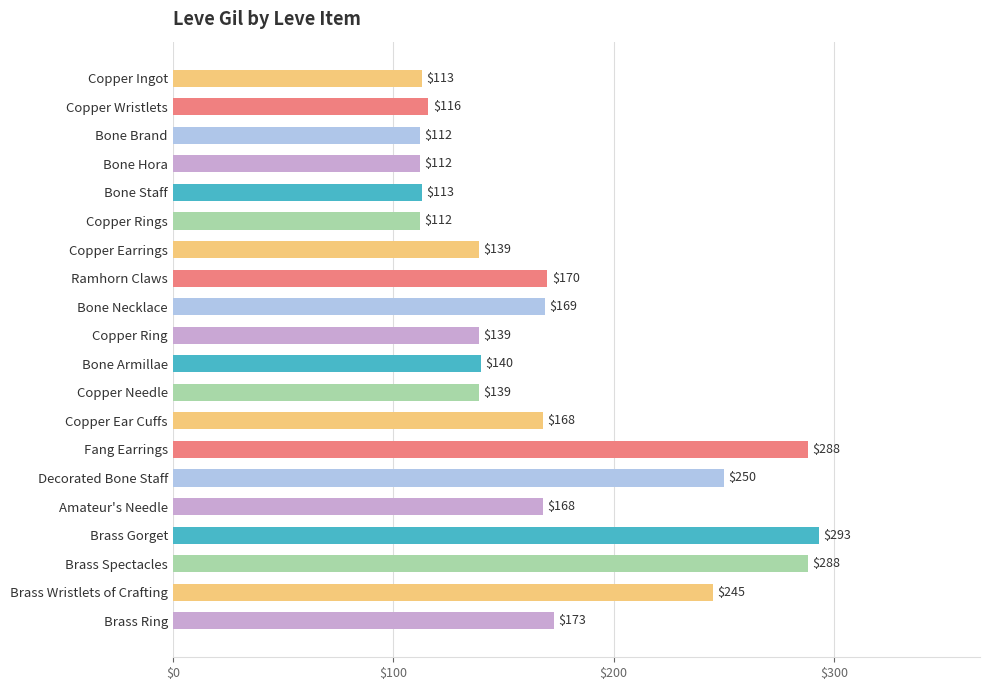

What is the ratio of the value at Copper Rings to the value at Decorated Bone Staff?

0.4